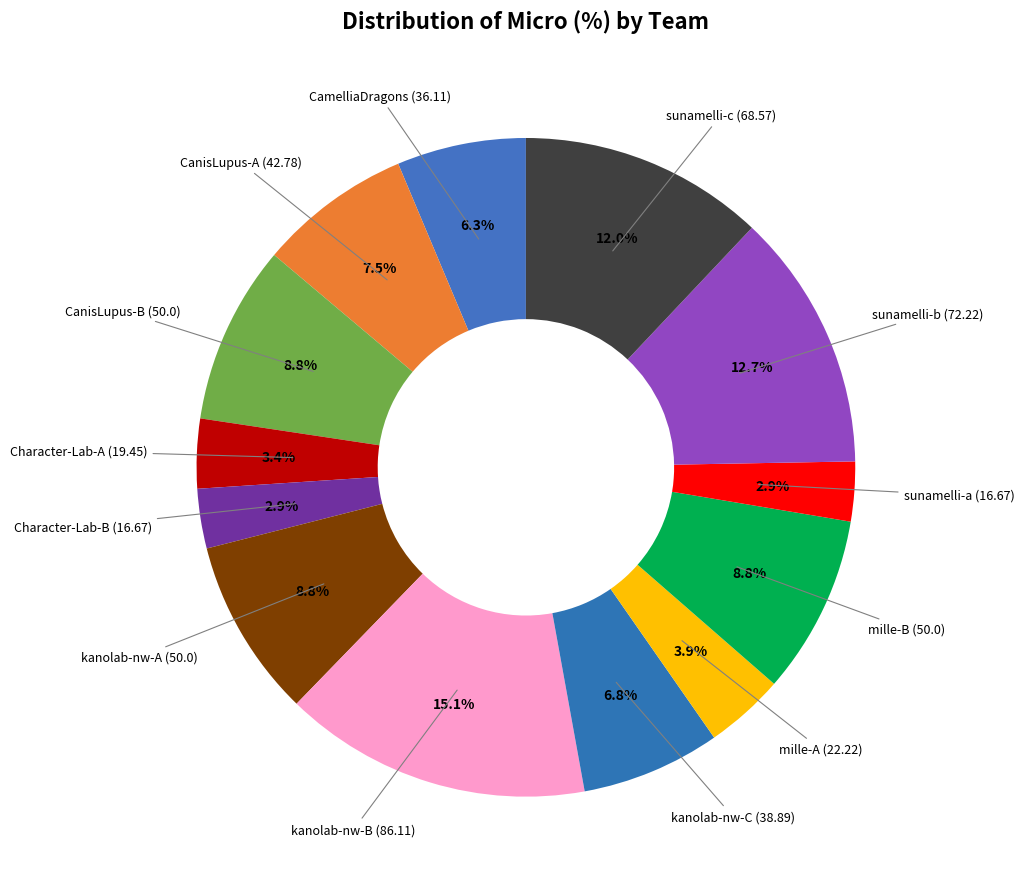

To the nearest percent, what is the difference between the largest and smallest slice percentages?

12%